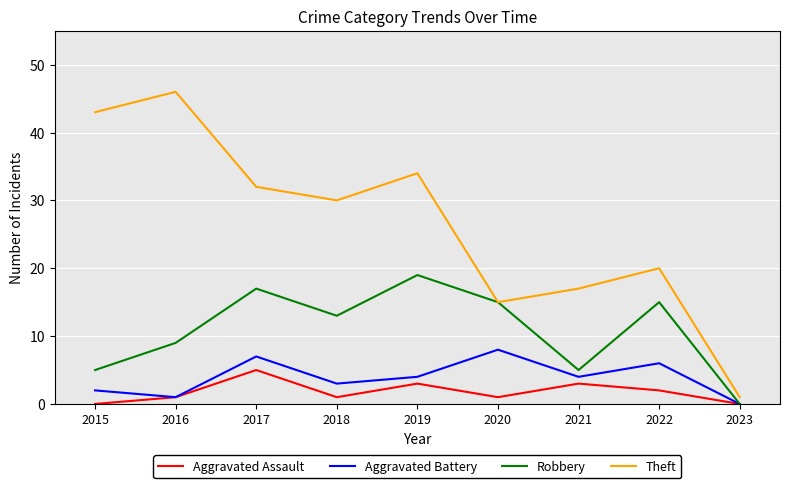

True or false: Robbery has more than 2 points higher than both neighbors.

True